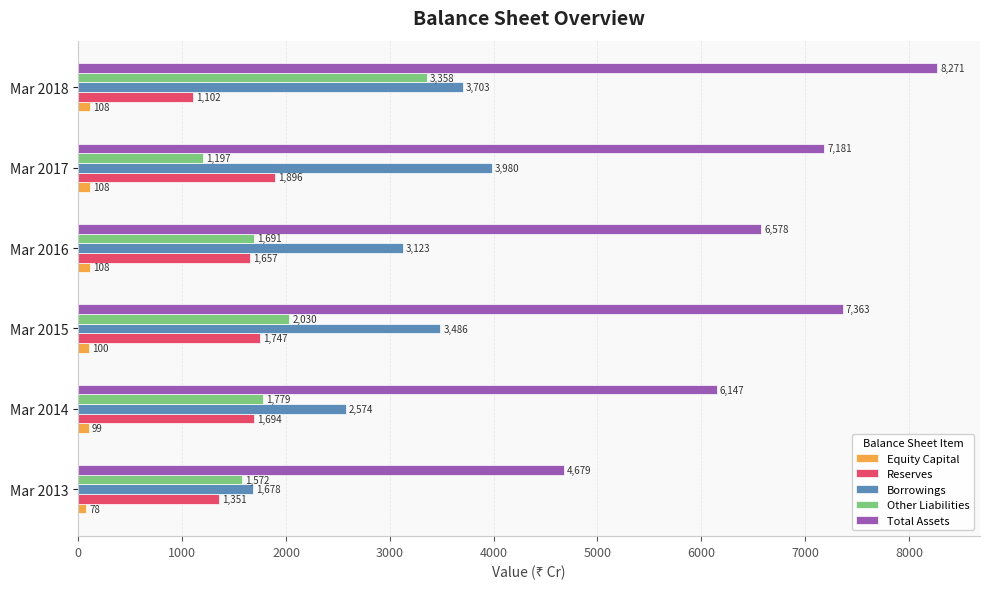

What is the average value of the Other Liabilities series?

1938